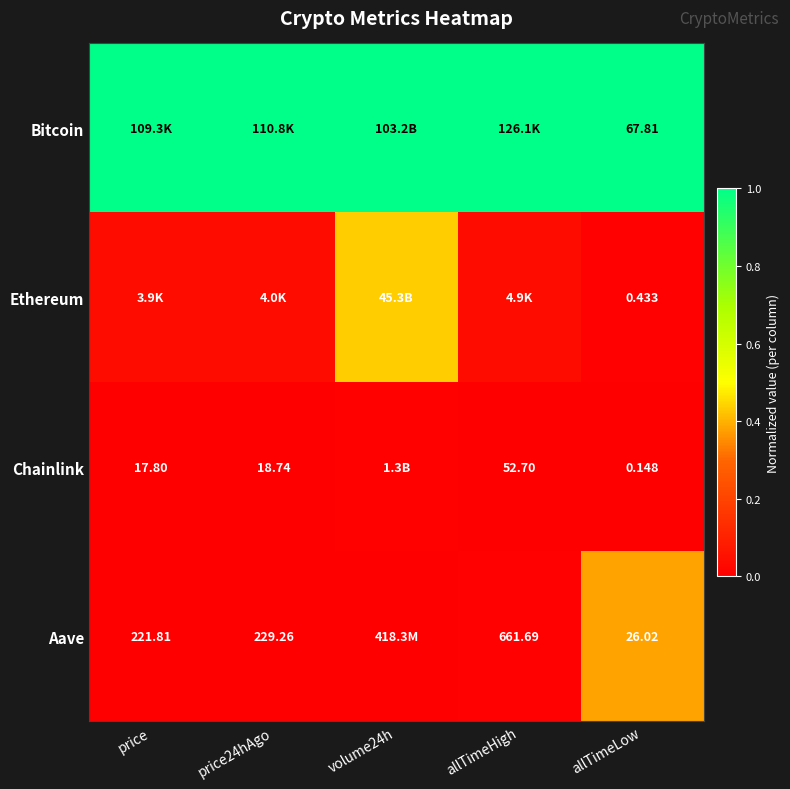

Which series has the largest total across all categories?

Bitcoin